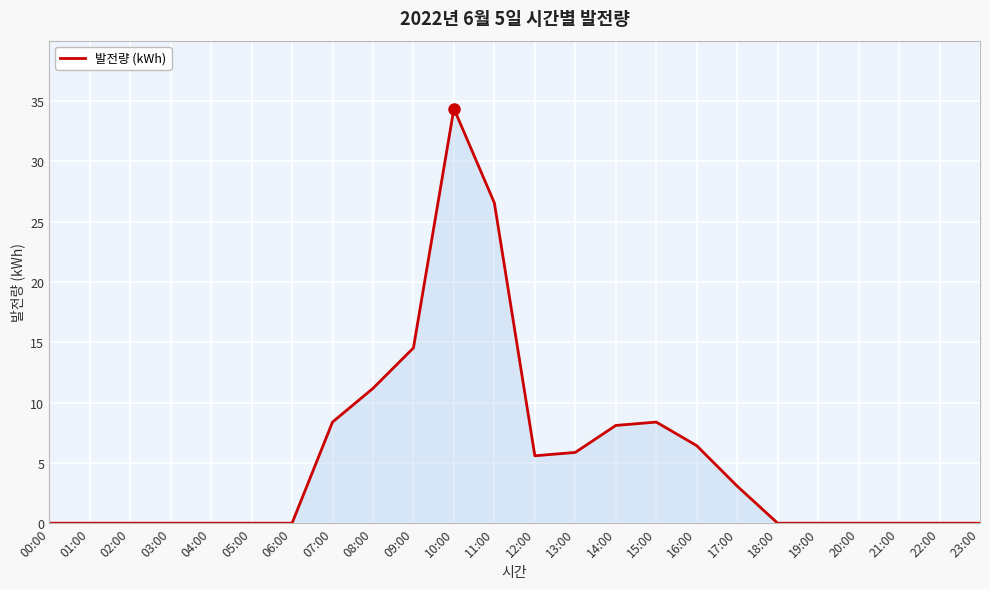

Count the number of data series in this chart.

1